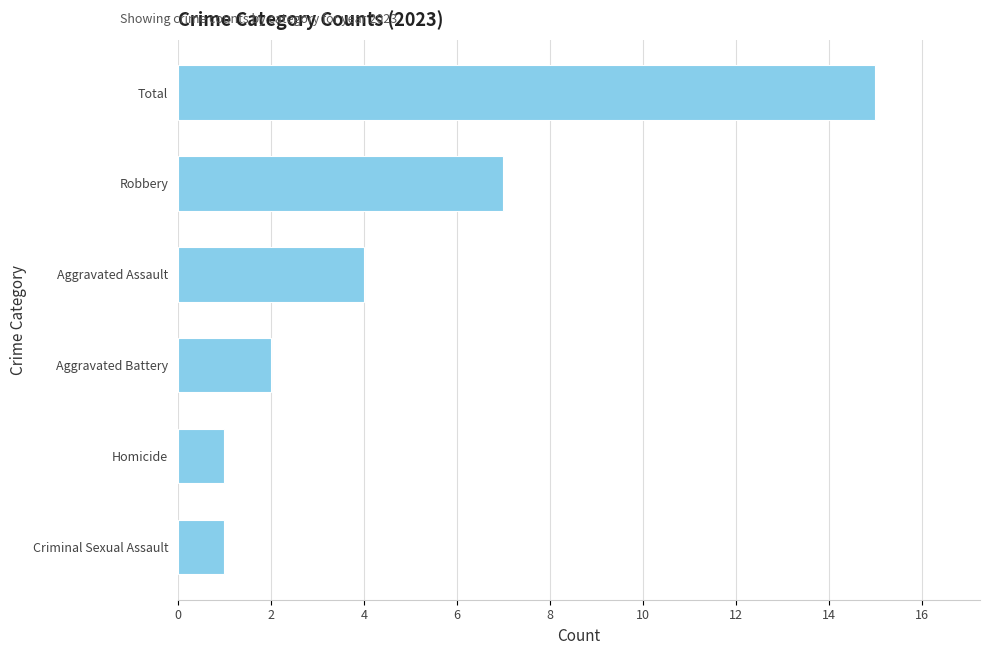

Which has a higher value, Aggravated Battery or Total?

Total